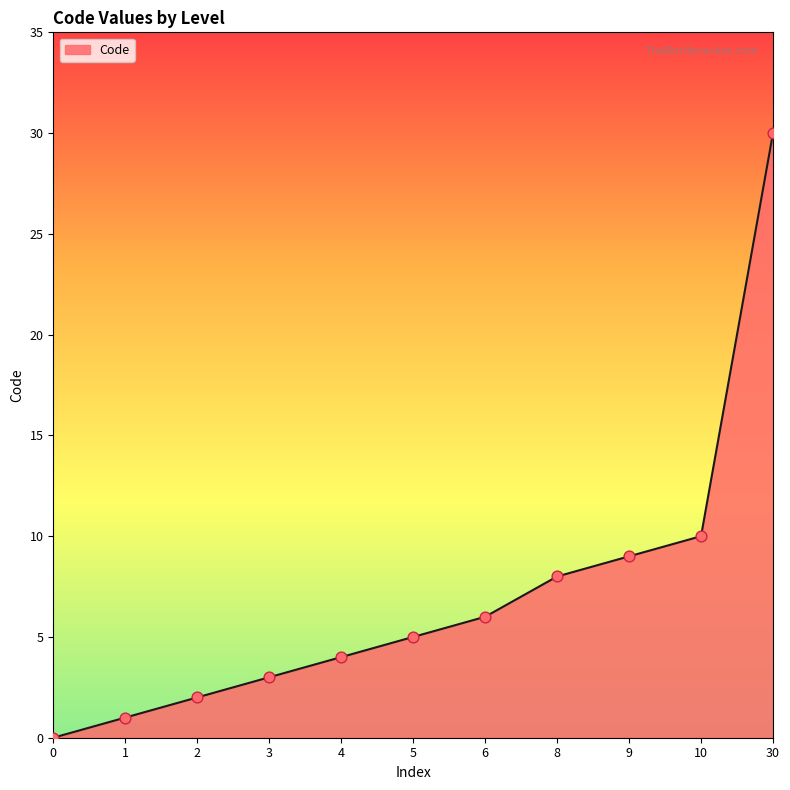

What is the change in value from 1 to 9?

+8